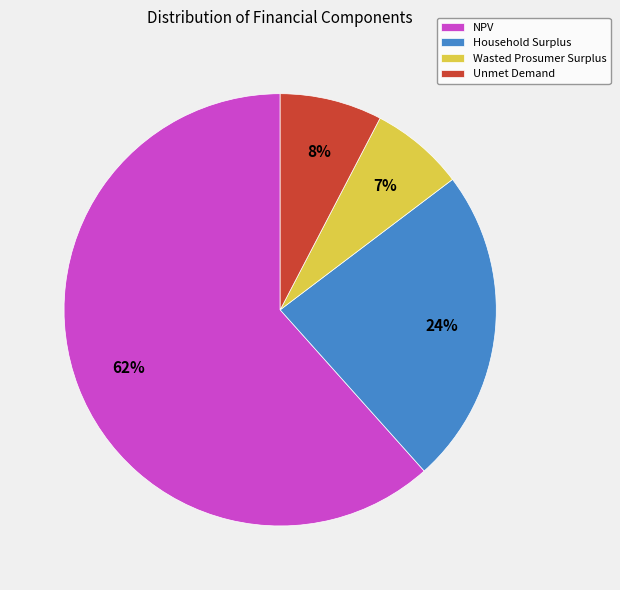

True or false: NPV accounts for 54% of the total.

False